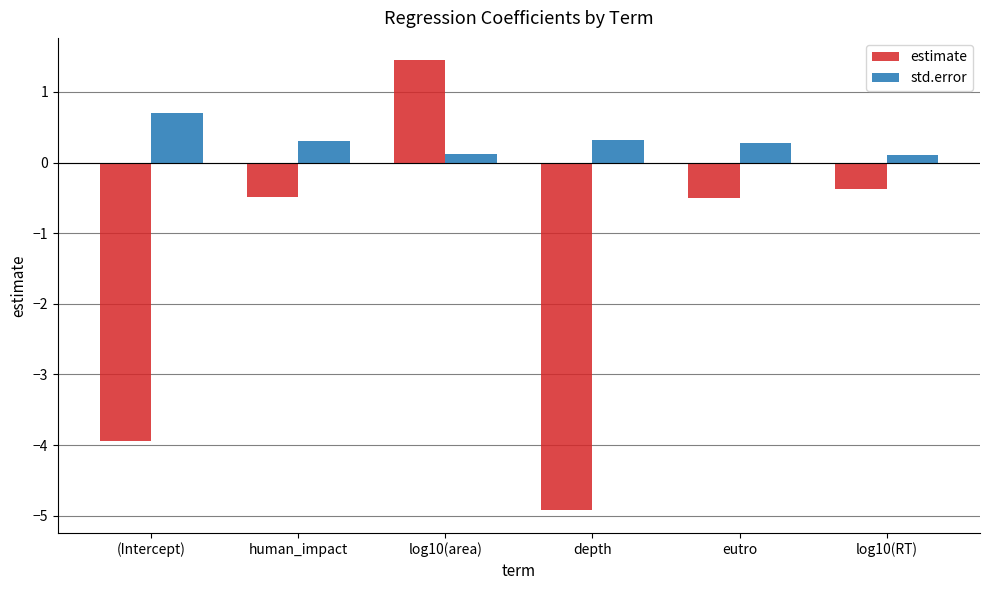

At how many categories does at least one series exceed -1?

6